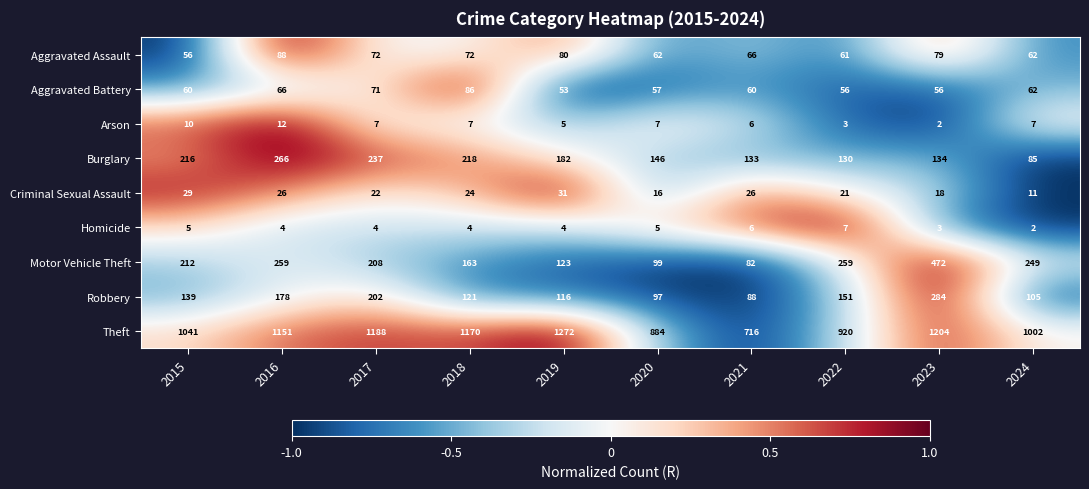

What is the highest value of the Aggravated Battery series?

86